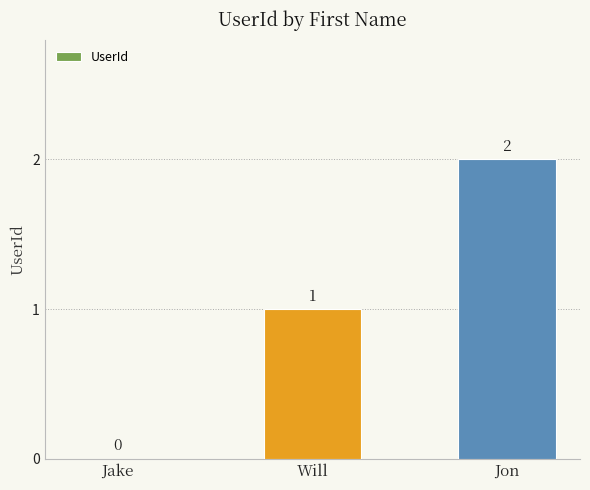

True or false: the data shows 1 at Will.

True